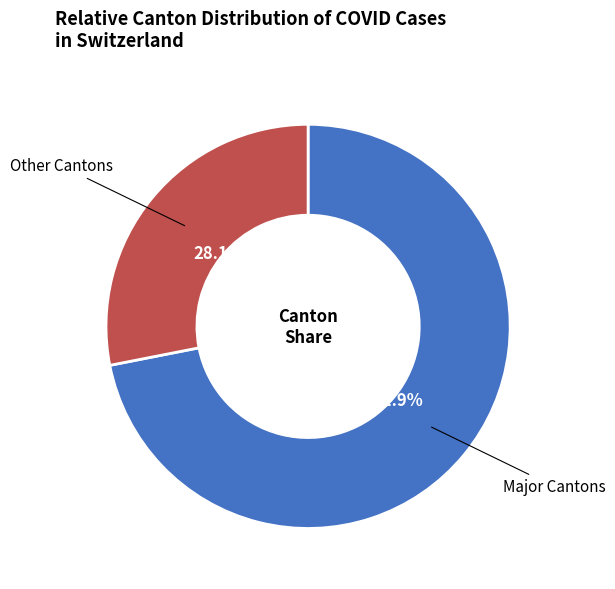

Is there a majority slice in this chart?

Yes